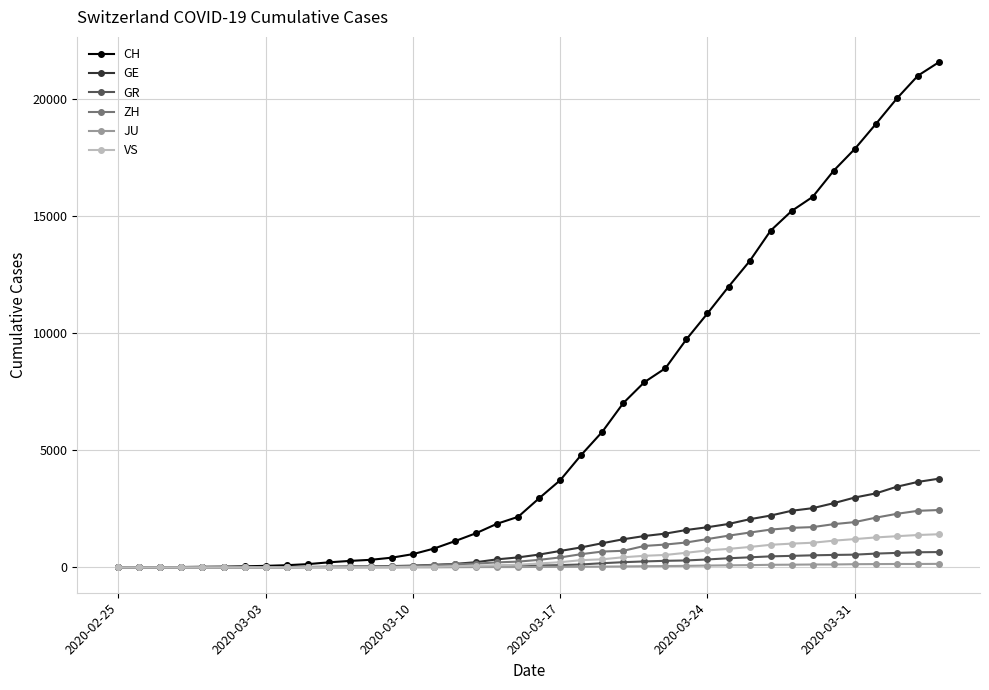

What is the difference between the second highest and minimum values in the GE series?

3650